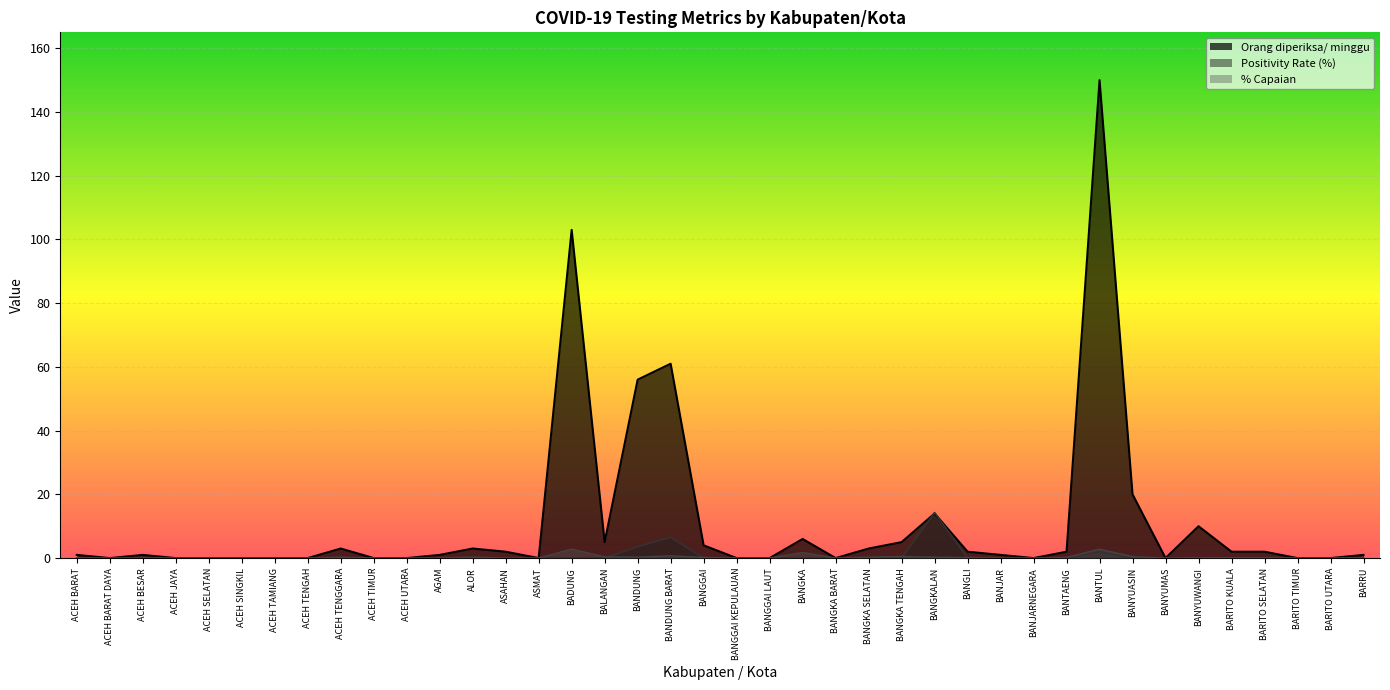

True or false: % Capaian and Orang diperiksa/ minggu cross at least once.

False